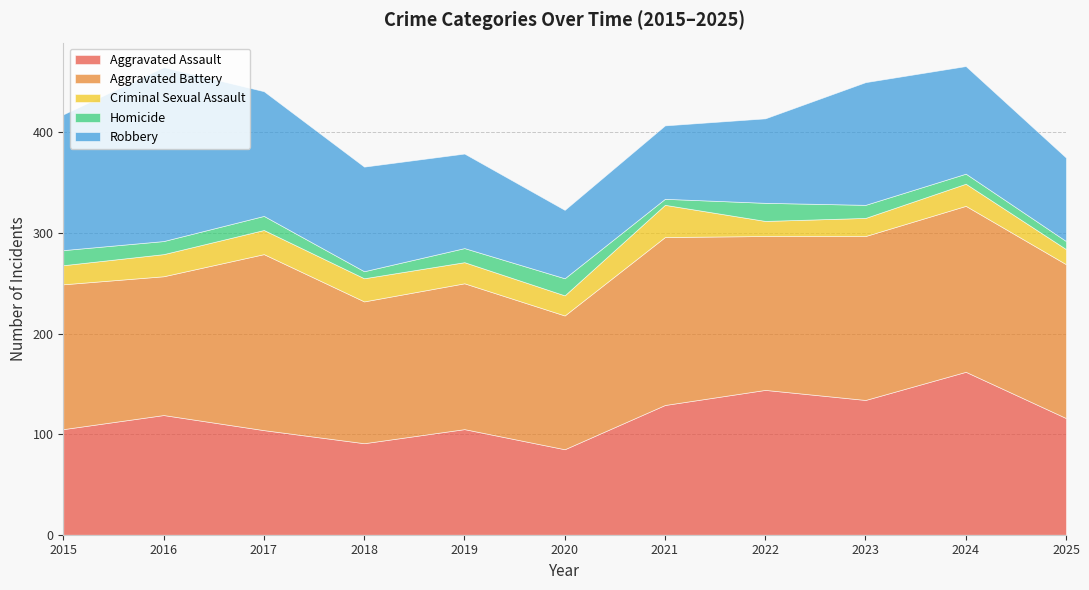

True or false: Homicide and Robbery cross at least once.

False